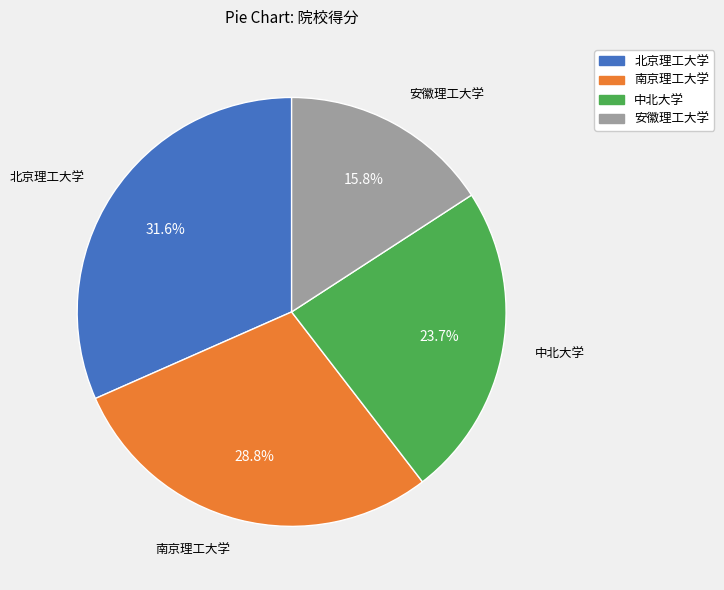

Combined, do 北京理工大学 and 南京理工大学 account for over 50%?

Yes